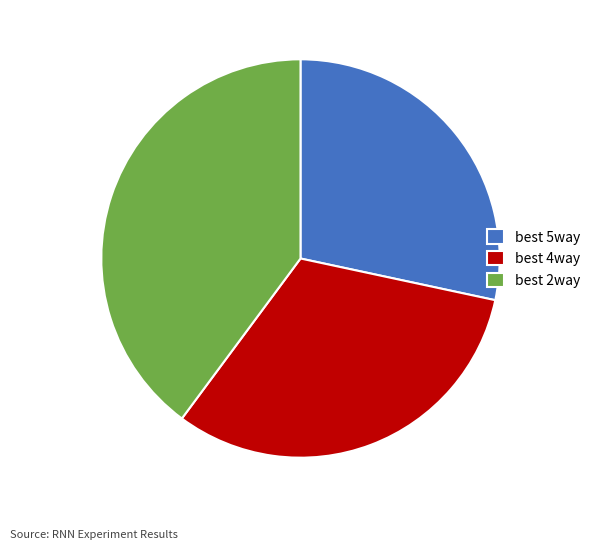

Which has a higher value, best 4way or best 5way?

best 4way